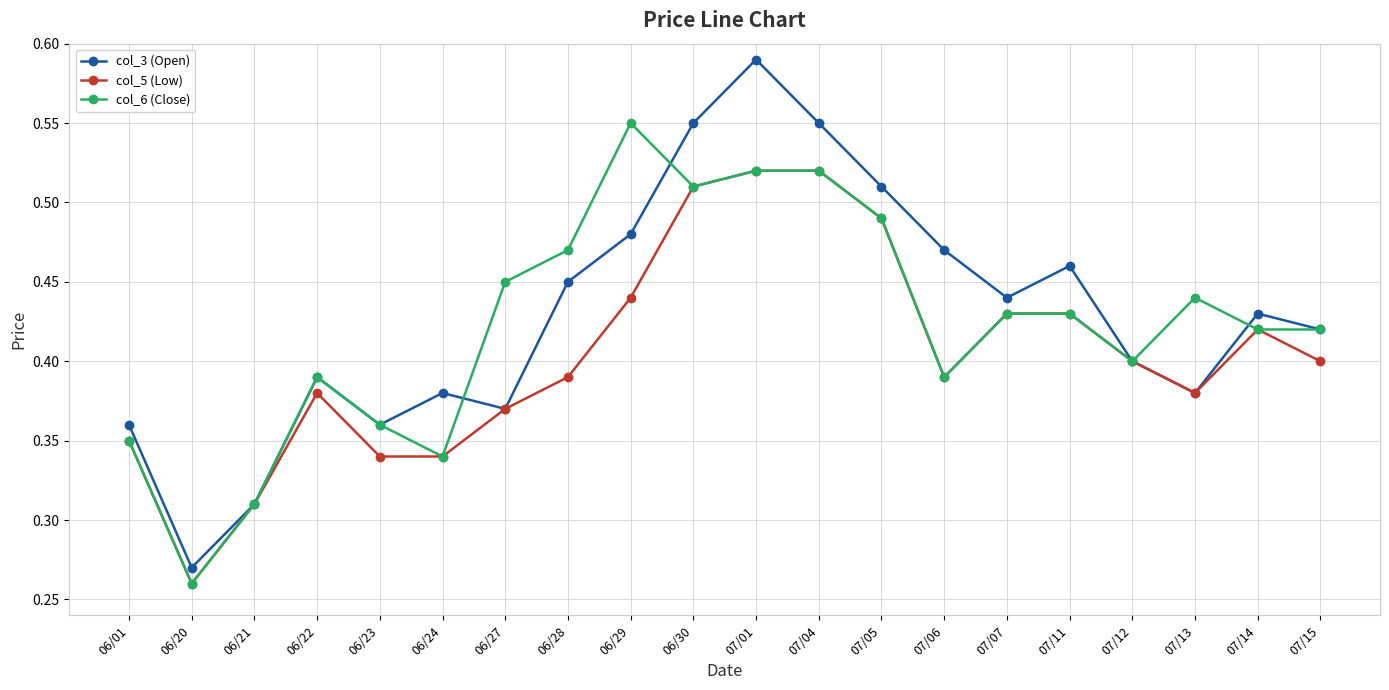

At which category does the chart reach its peak across all series?

07/01